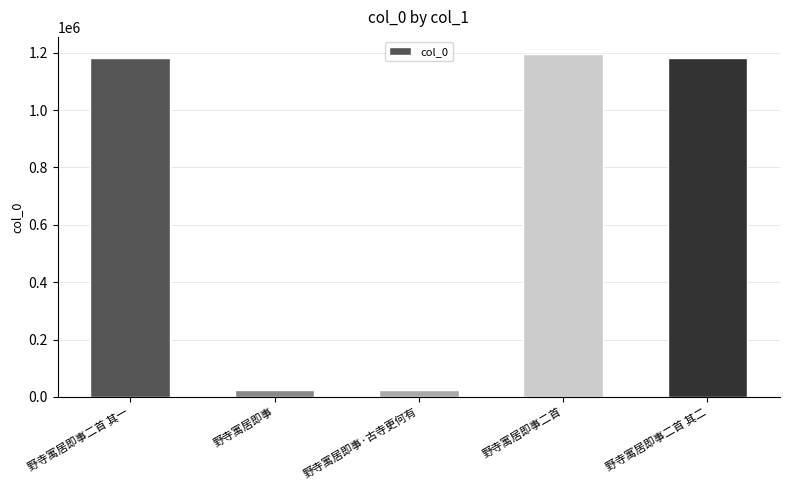

Which has a higher value, 野寺寓居即事 or 野寺寓居即事二首?

野寺寓居即事二首